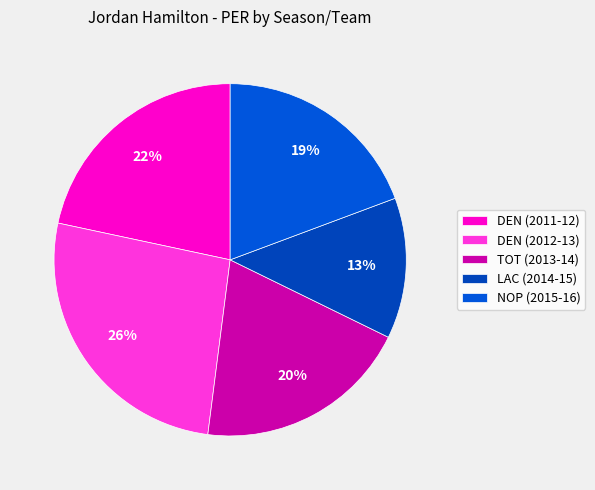

Does any single category account for the majority?

No